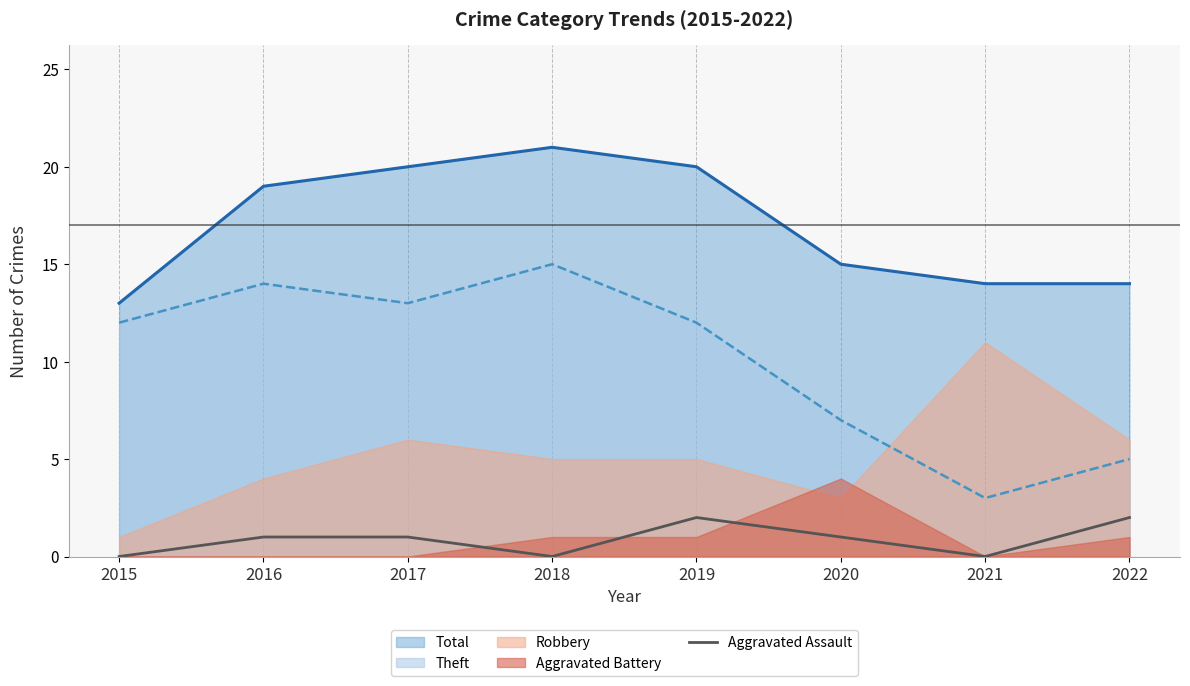

True or false: Total and Aggravated Assault intersect in this chart.

False